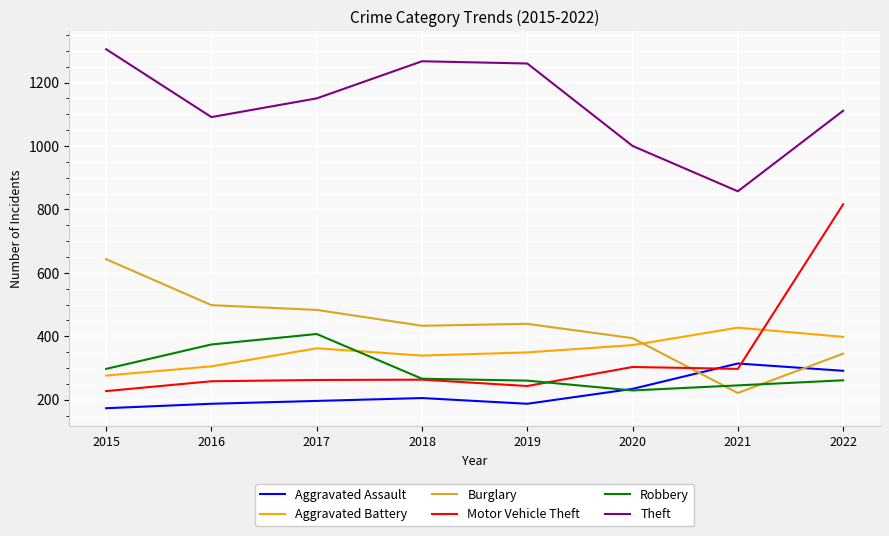

True or false: Robbery and Motor Vehicle Theft cross at least once.

True